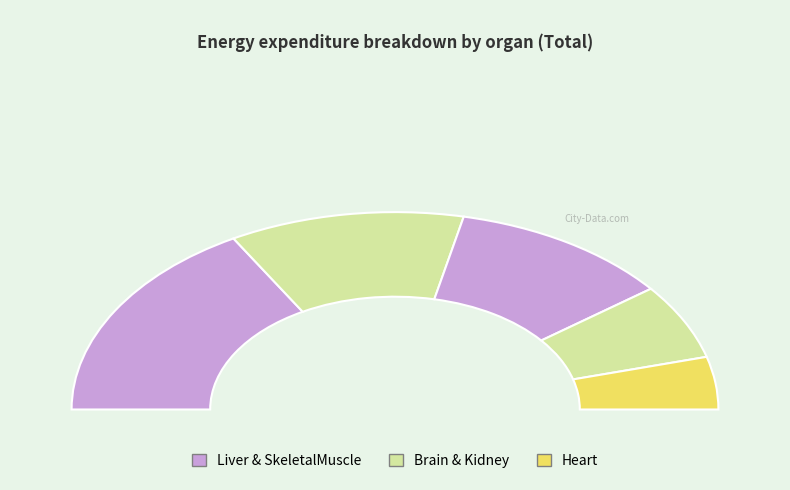

Count the number of slices in the pie.

5